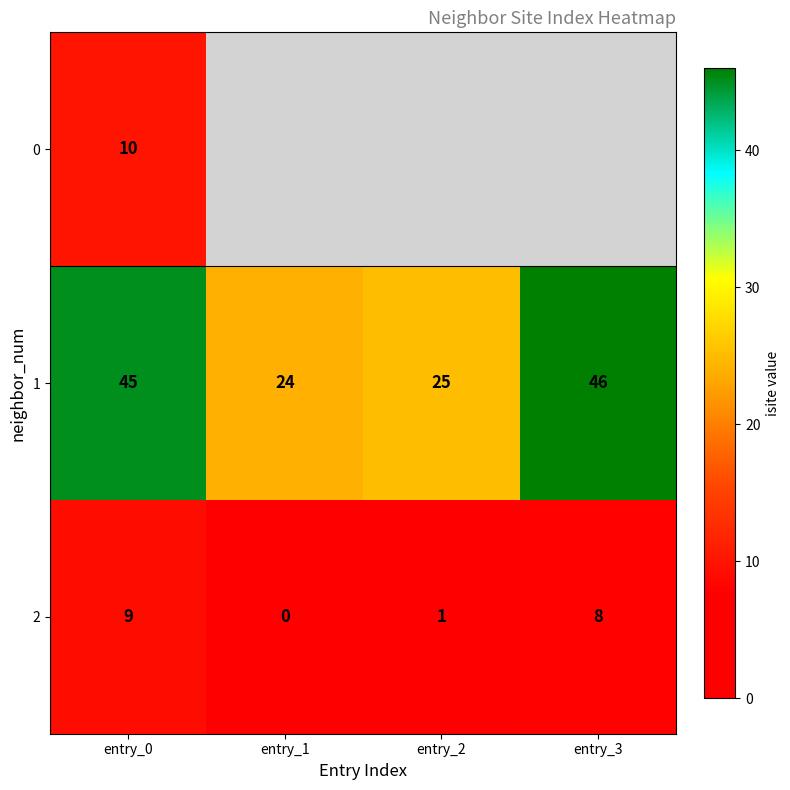

What is the sum of the 1 values at entry_3 and entry_1?

70